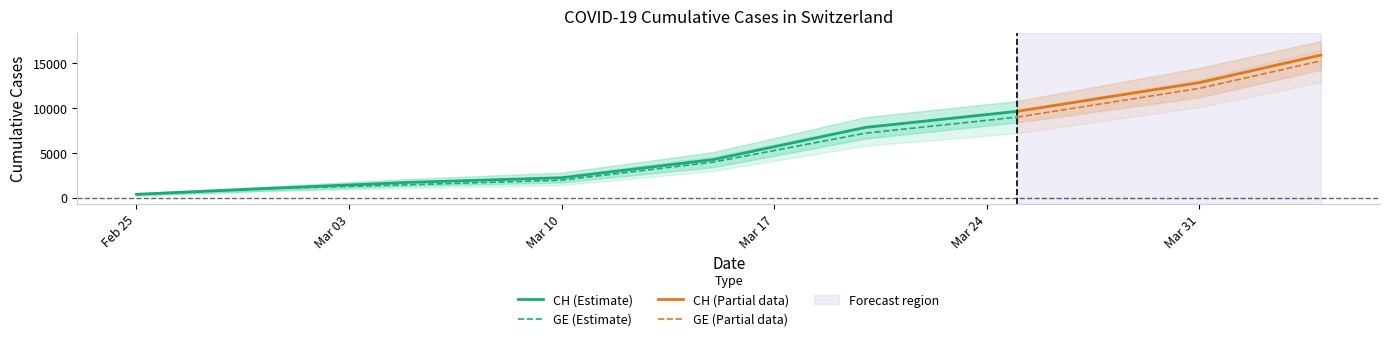

How many values in the GE series are below 3978?

4